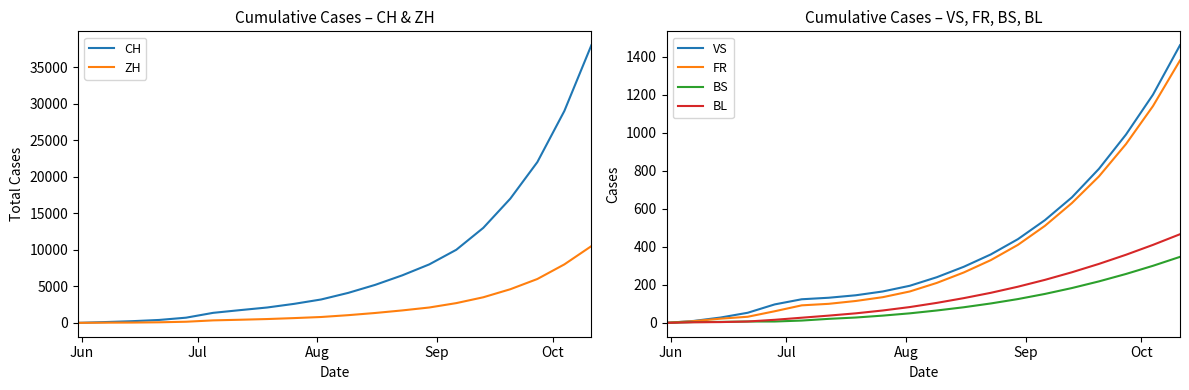

What is the highest value of the FR series?

1380